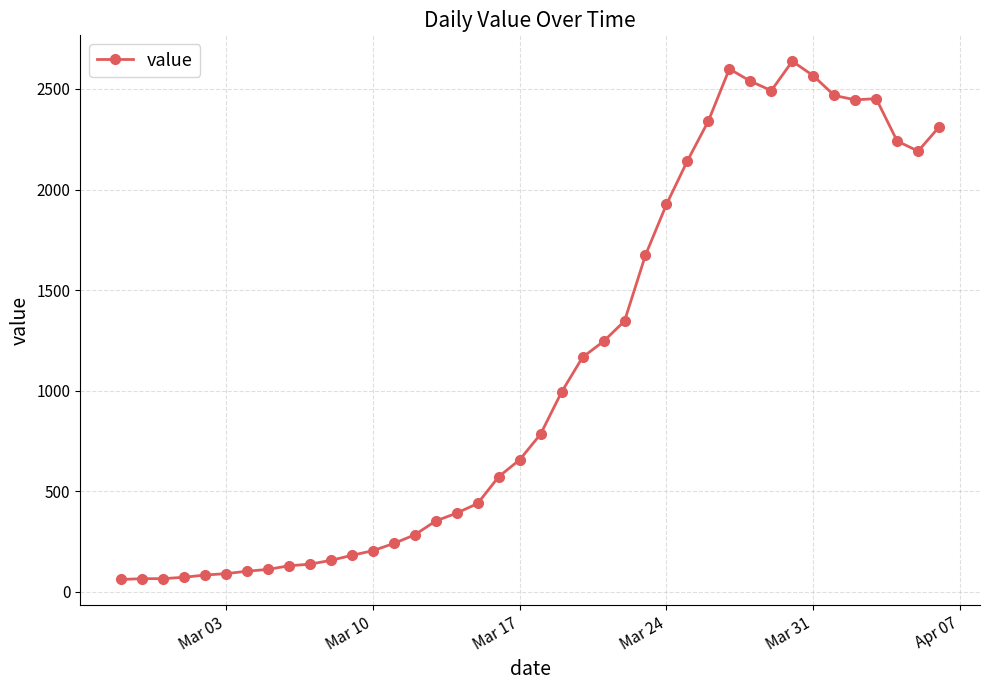

What is the minimum value shown in the chart?

61